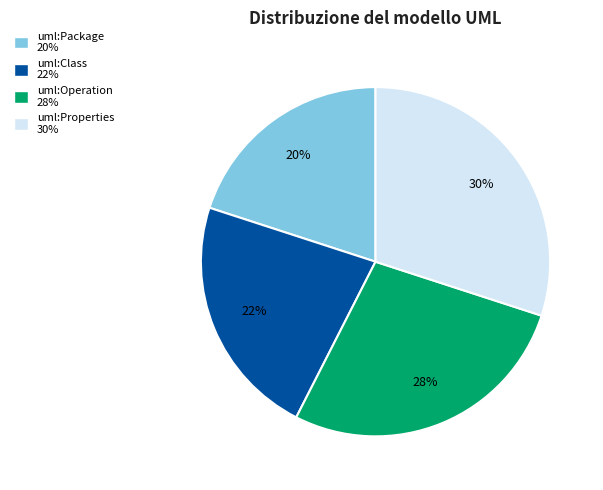

To the nearest percent, what is the average slice percentage?

25%